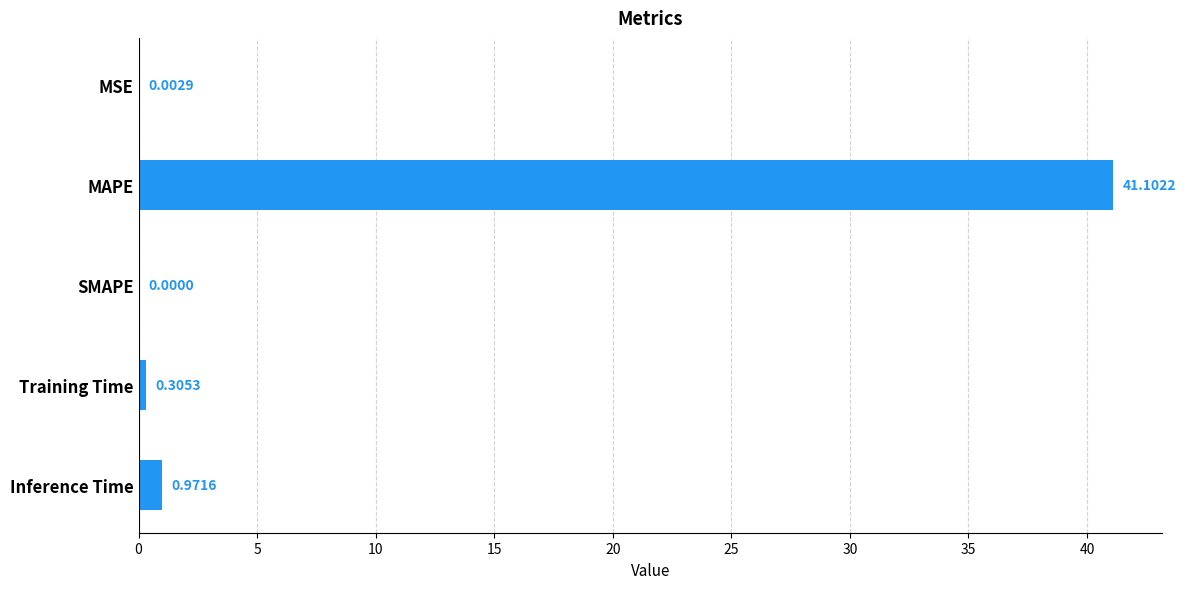

How many series are shown in this chart?

1